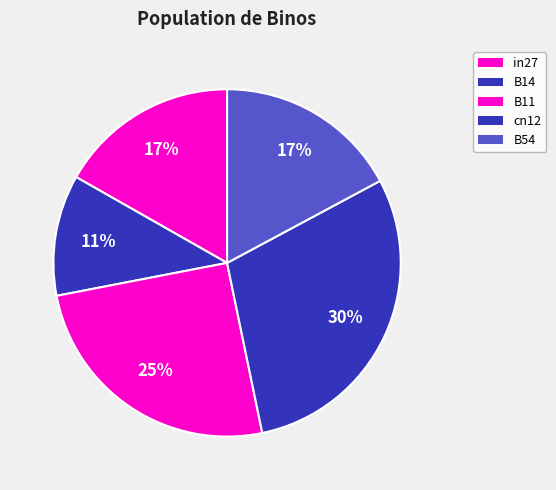

What percentage is the in27 slice, to the nearest percent?

17%